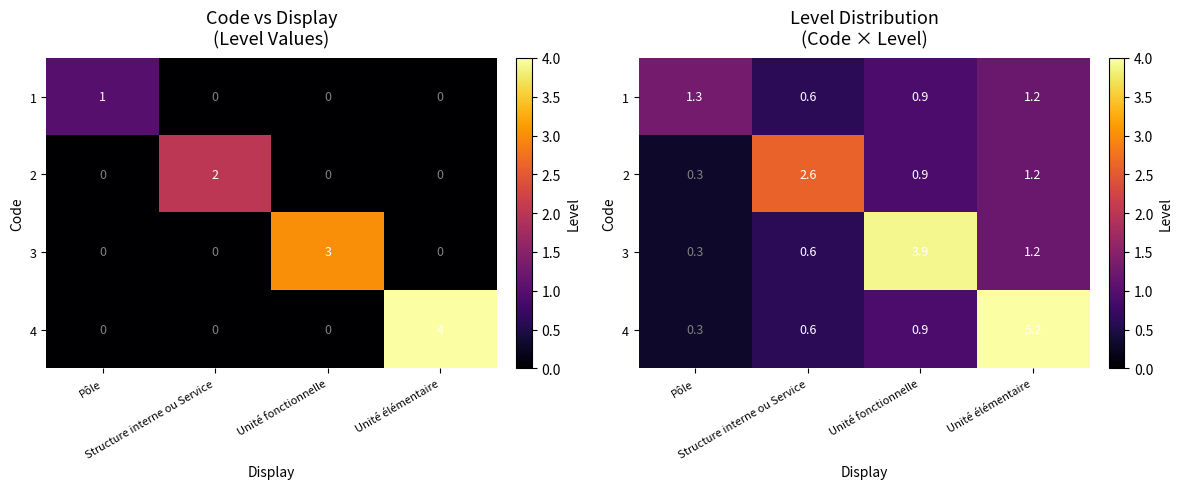

Rank the categories by 3 value from lowest to highest.

Pôle, Structure interne ou Service, Unité élémentaire, Unité fonctionnelle